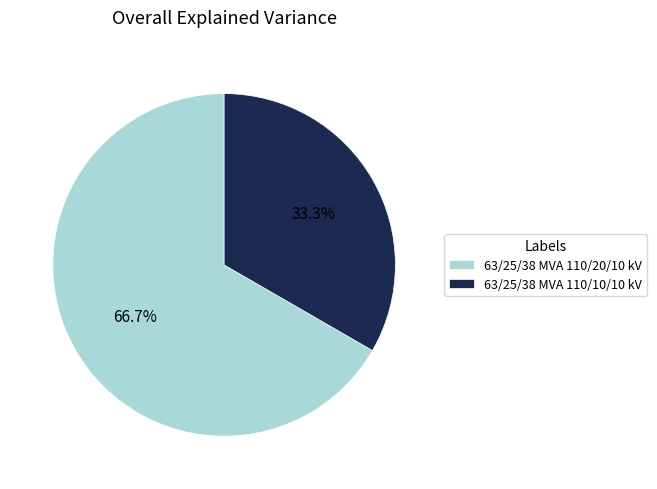

What percentage is the 63/25/38 MVA 110/20/10 kV slice, to the nearest percent?

67%